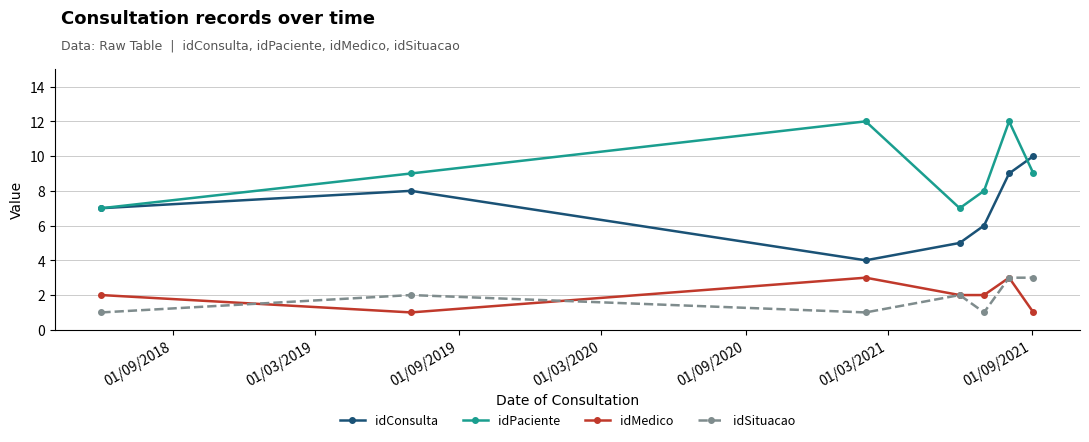

In idMedico, how many points are higher than both neighbors (excluding endpoints)?

2